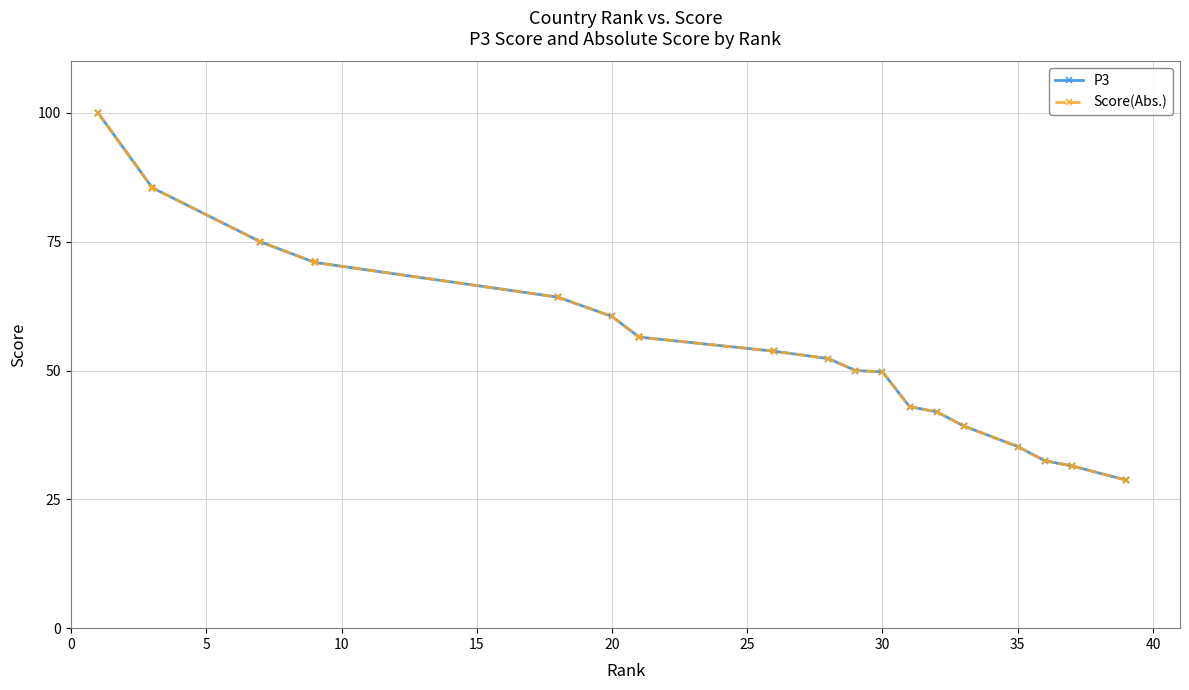

True or false: P3 has more than 1 points higher than both neighbors.

False